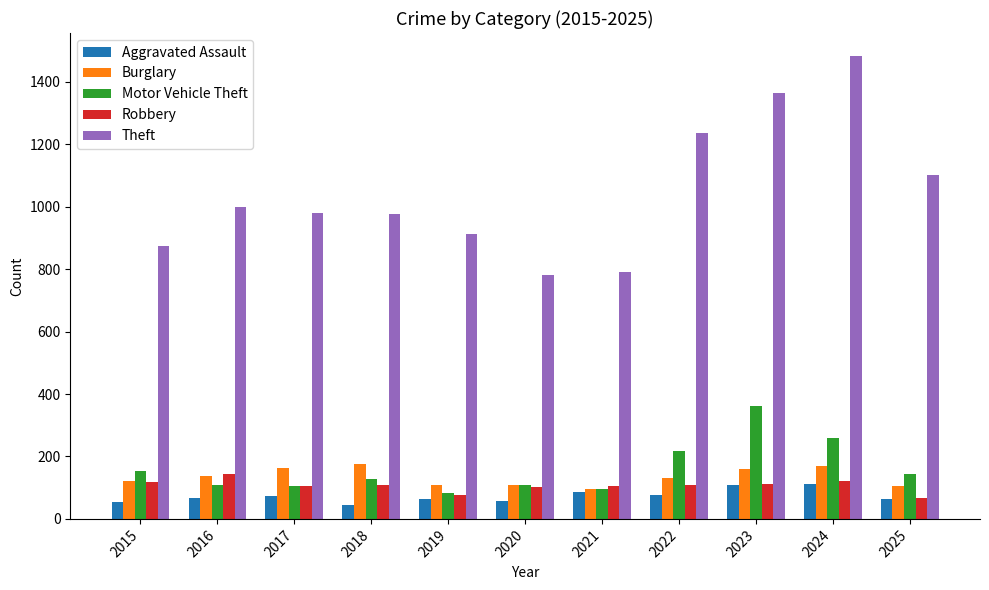

Are the bars horizontal?

No